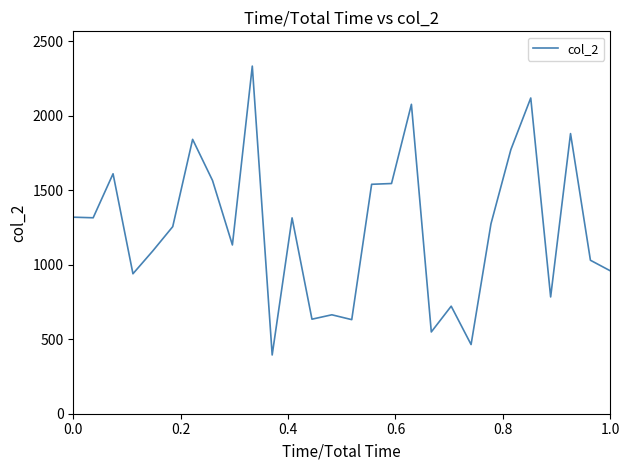

What is the average value?

1240.7